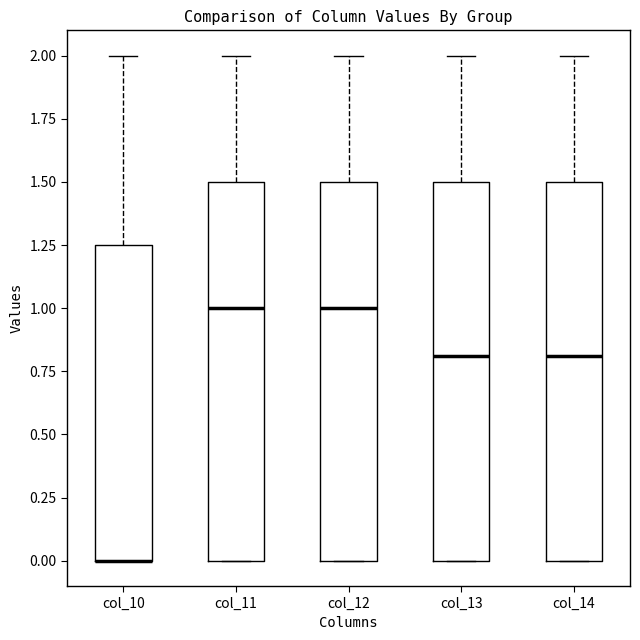

Where is the lower edge of the box for col_10 on the y-axis? The values are not printed on the chart, so give them approximately, as read against the axis.

0.00